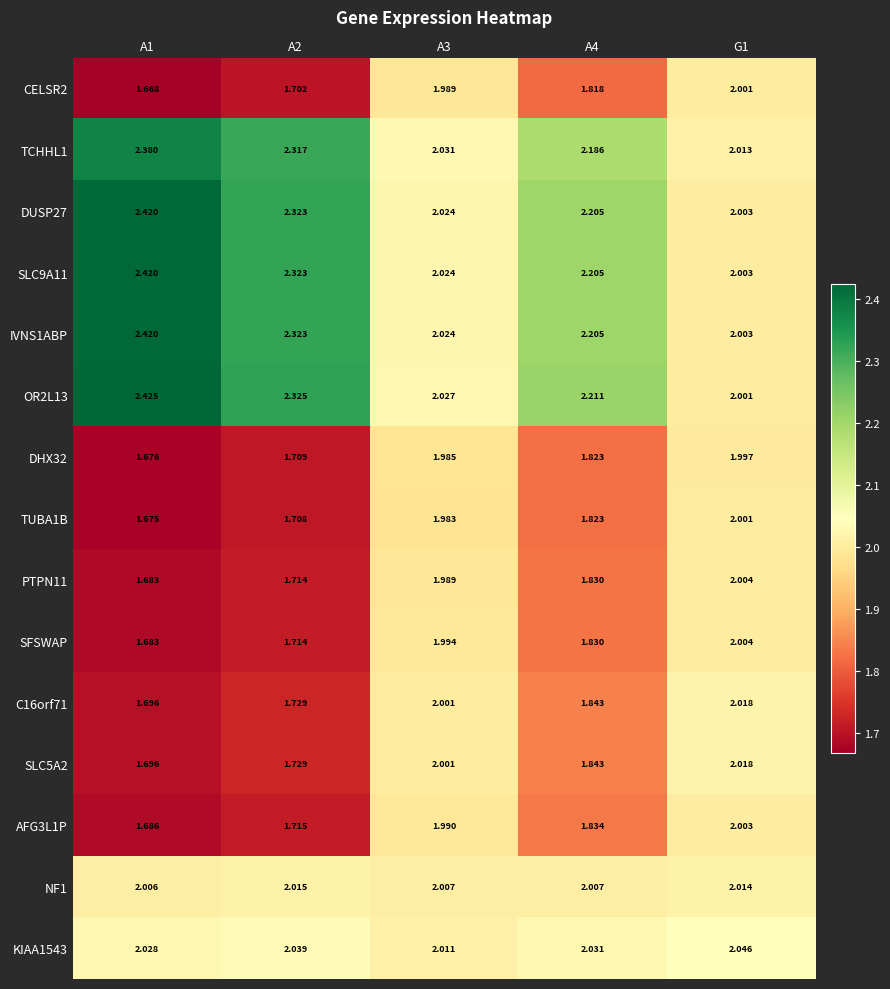

Is the value of DHX32 at G1 greater than the value of NF1 at A2?

No